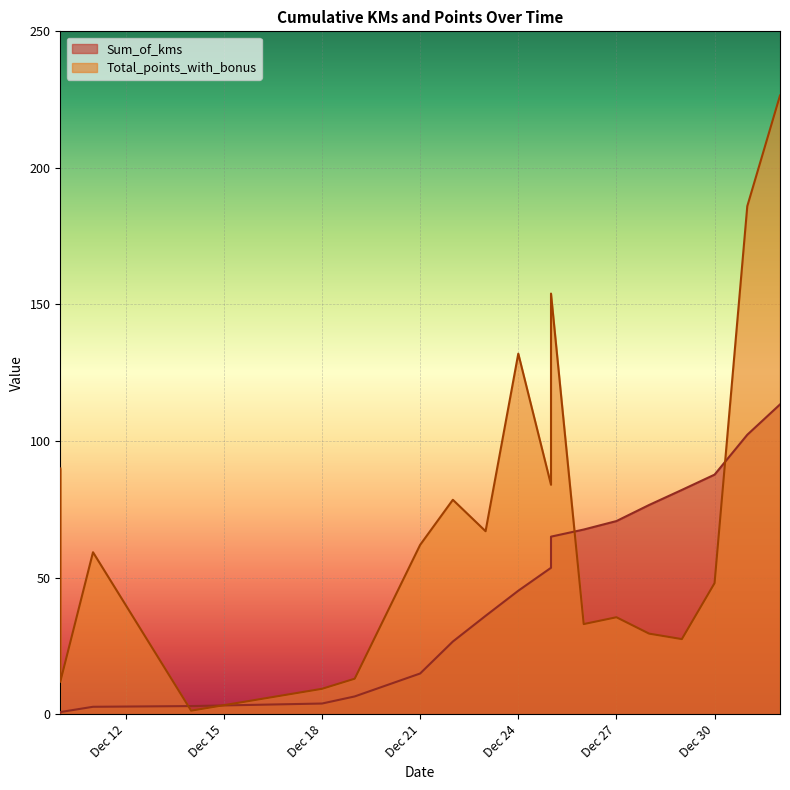

After their last crossing, which series has the higher values: Total_points_with_bonus or Sum_of_kms?

Total_points_with_bonus